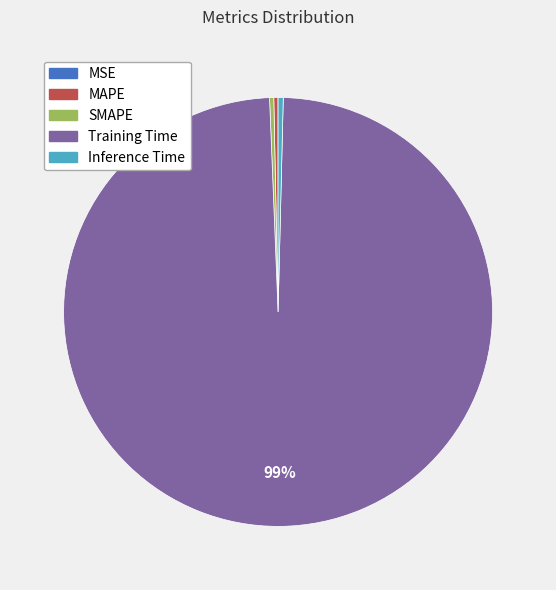

Which category has the biggest portion of the pie?

Training Time